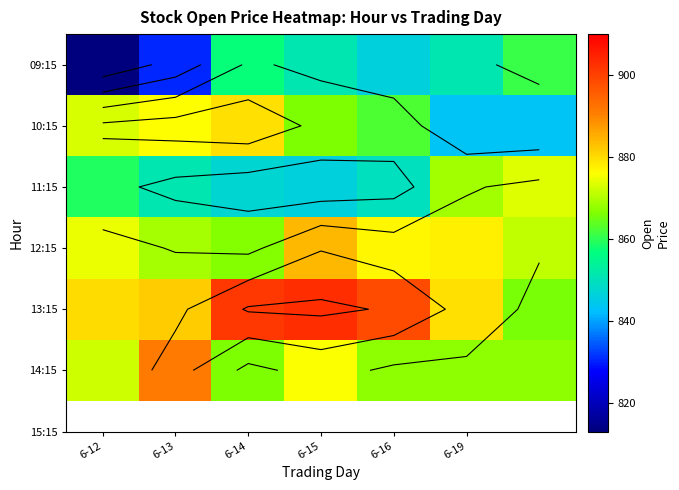

What is the sum of all 09:15 values?

5909.8